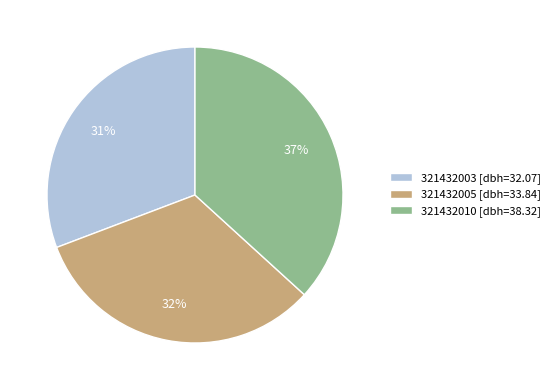

To the nearest percent, what percentage of the pie is 321432005 [dbh=33.84]?

32%